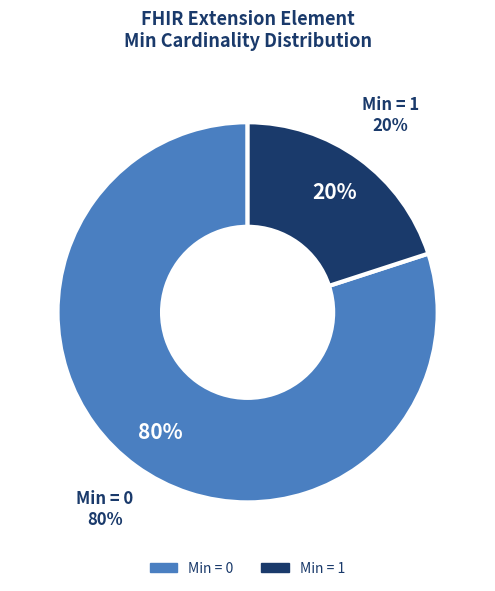

Is it true that Extension.extension is 1% of the pie?

False